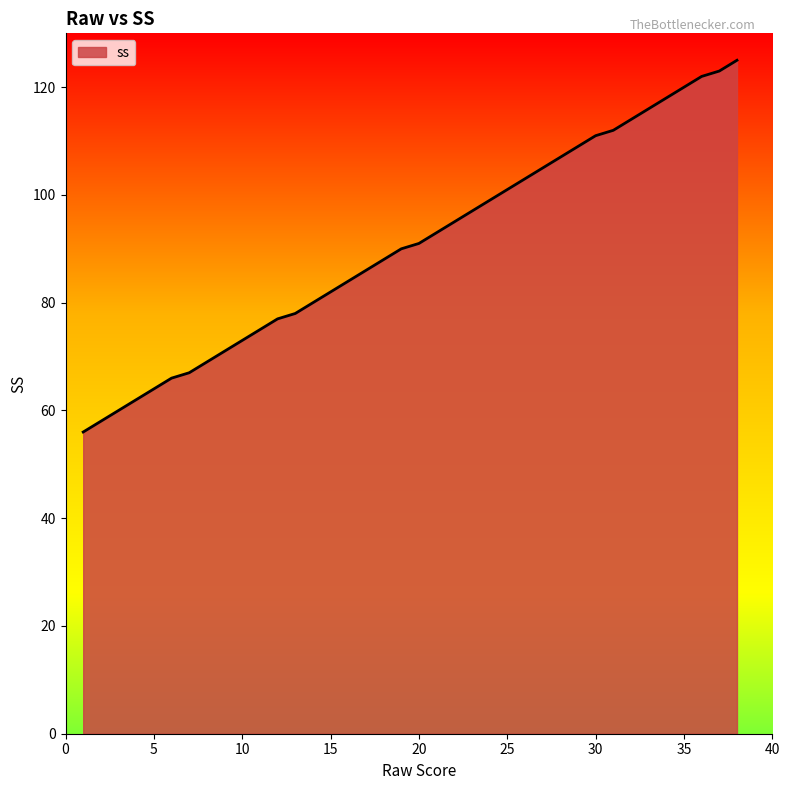

What is the maximum value shown in the chart?

125